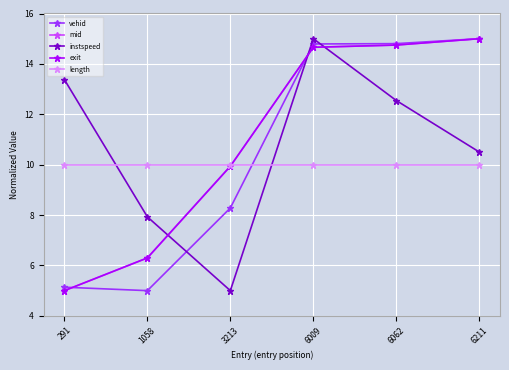

What is the sum of all exit values?

65.6